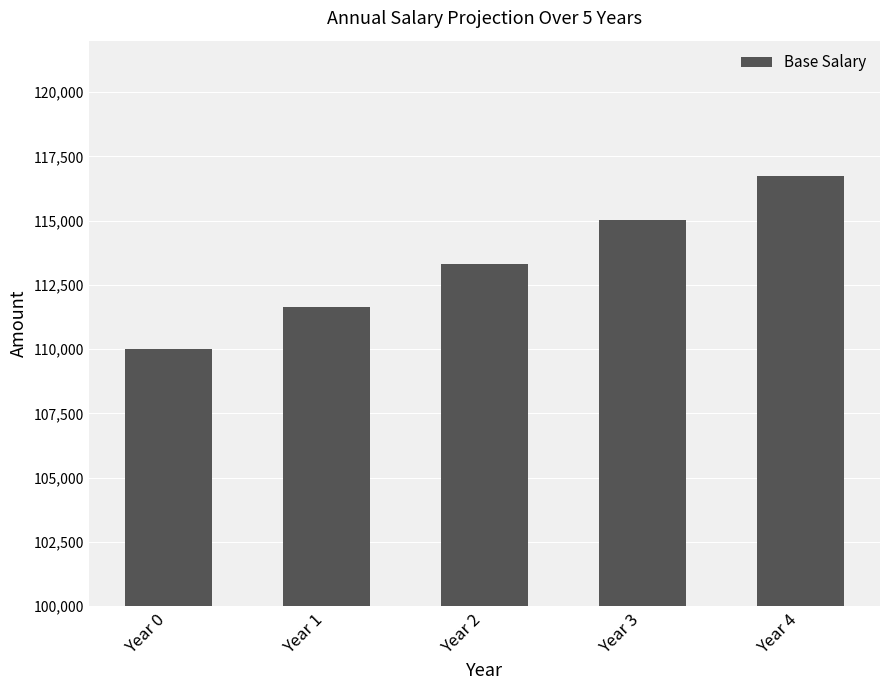

Reading left to right, list all the values displayed in this chart.

Year 0=110000.0	Year 1=111650.0	Year 2=113324.8	Year 3=115024.6	Year 4=116750.0